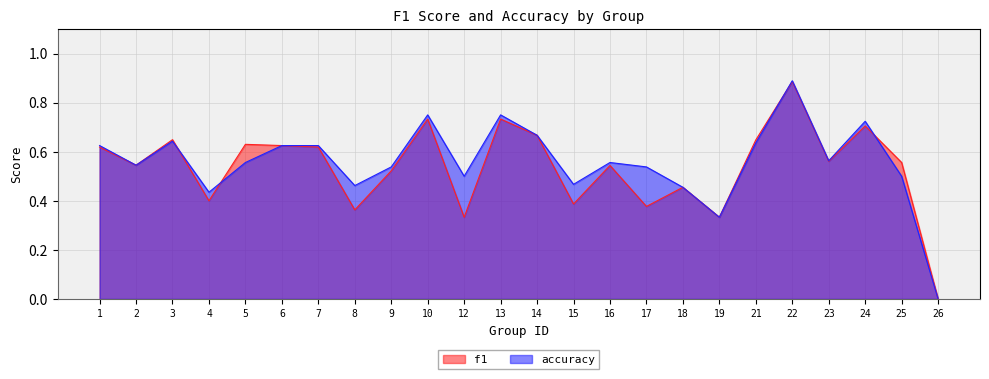

Rank the series by their maximum value, from lowest to highest.

f1, accuracy